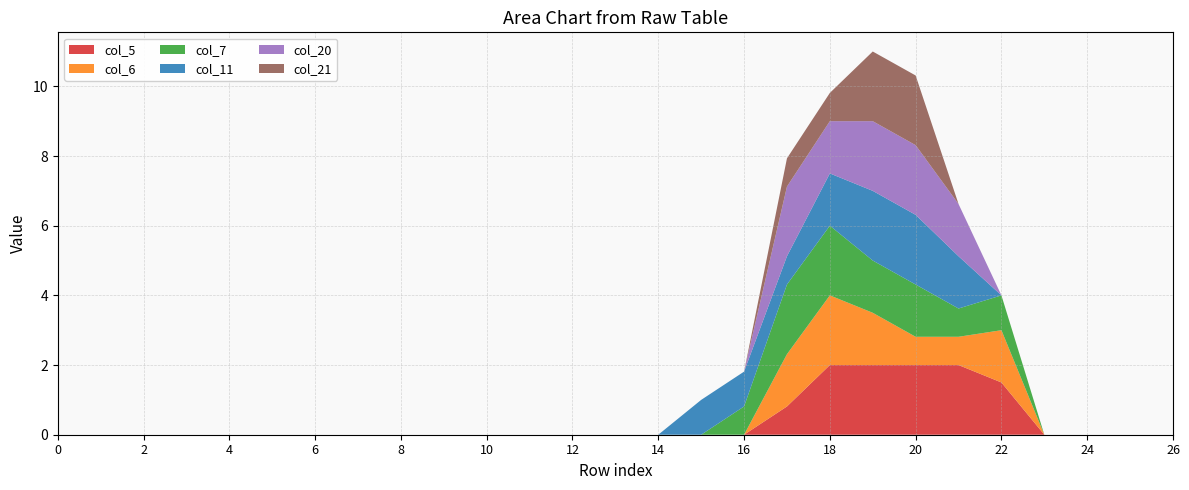

Reading left to right, list all the values displayed in this chart.

col_5: 0=0.0	1=0.0	2=0.0	3=0.0	4=0.0	5=0.0	6=0.0	7=0.0	8=0.0	9=0.0	10=0.0	11=0.0	12=0.0	13=0.0	14=0.0	15=0.0	16=0.0	17=0.8	18=2.0	19=2.0	20=2.0	21=2.0	22=1.5	23=0.0	24=0.0	25=0.0	26=0.0
col_6: 0=0.0	1=0.0	2=0.0	3=0.0	4=0.0	5=0.0	6=0.0	7=0.0	8=0.0	9=0.0	10=0.0	11=0.0	12=0.0	13=0.0	14=0.0	15=0.0	16=0.0	17=1.5	18=2.0	19=1.5	20=0.8	21=0.8	22=1.5	23=0.0	24=0.0	25=0.0	26=0.0
col_7: 0=0.0	1=0.0	2=0.0	3=0.0	4=0.0	5=0.0	6=0.0	7=0.0	8=0.0	9=0.0	10=0.0	11=0.0	12=0.0	13=0.0	14=0.0	15=0.0	16=0.8	17=2.0	18=2.0	19=1.5	20=1.5	21=0.8	22=1.0	23=0.0	24=0.0	25=0.0	26=0.0
col_11: 0=0.0	1=0.0	2=0.0	3=0.0	4=0.0	5=0.0	6=0.0	7=0.0	8=0.0	9=0.0	10=0.0	11=0.0	12=0.0	13=0.0	14=0.0	15=1.0	16=1.0	17=0.8	18=1.5	19=2.0	20=2.0	21=1.5	22=0.0	23=0.0	24=0.0	25=0.0	26=0.0
col_20: 0=0.0	1=0.0	2=0.0	3=0.0	4=0.0	5=0.0	6=0.0	7=0.0	8=0.0	9=0.0	10=0.0	11=0.0	12=0.0	13=0.0	14=0.0	15=0.0	16=0.0	17=2.0	18=1.5	19=2.0	20=2.0	21=1.5	22=0.0	23=0.0	24=0.0	25=0.0	26=0.0
col_21: 0=0.0	1=0.0	2=0.0	3=0.0	4=0.0	5=0.0	6=0.0	7=0.0	8=0.0	9=0.0	10=0.0	11=0.0	12=0.0	13=0.0	14=0.0	15=0.0	16=0.0	17=0.8	18=0.8	19=2.0	20=2.0	21=0.0	22=0.0	23=0.0	24=0.0	25=0.0	26=0.0